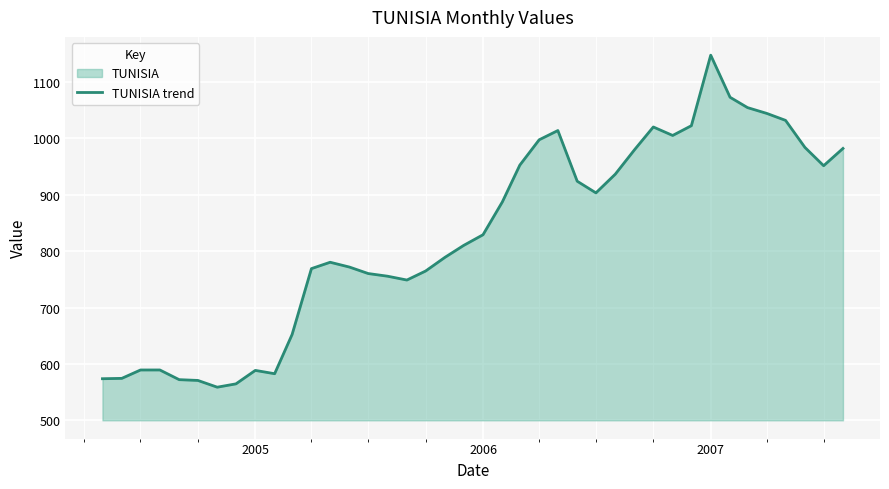

At which category does the chart reach its peak across all series?

2007